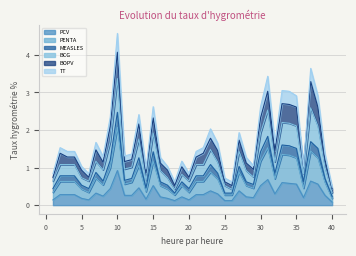

Which series has the largest range (max minus min)?

BCG